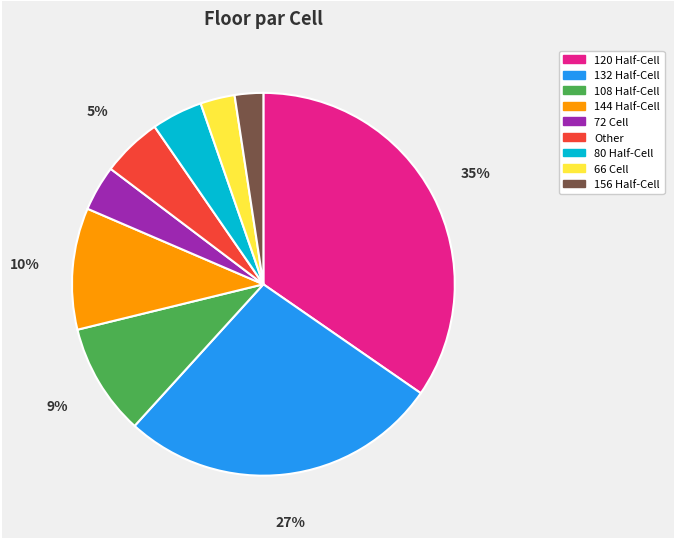

Which category has the biggest portion of the pie?

120 Half-Cell